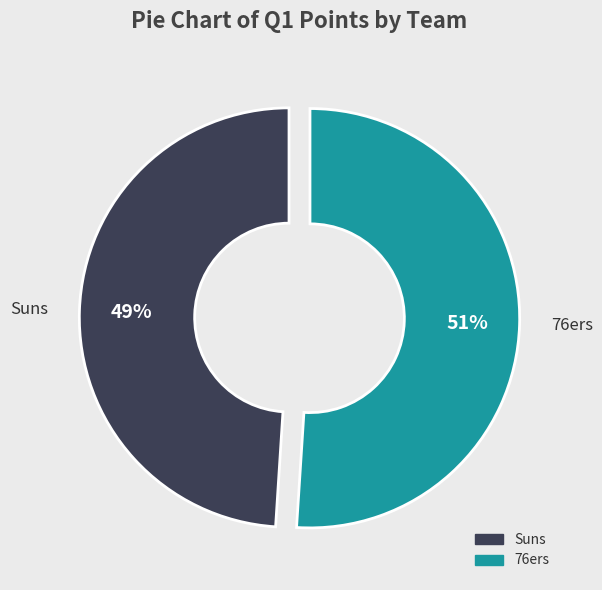

What is the largest slice in the pie chart?

76ers